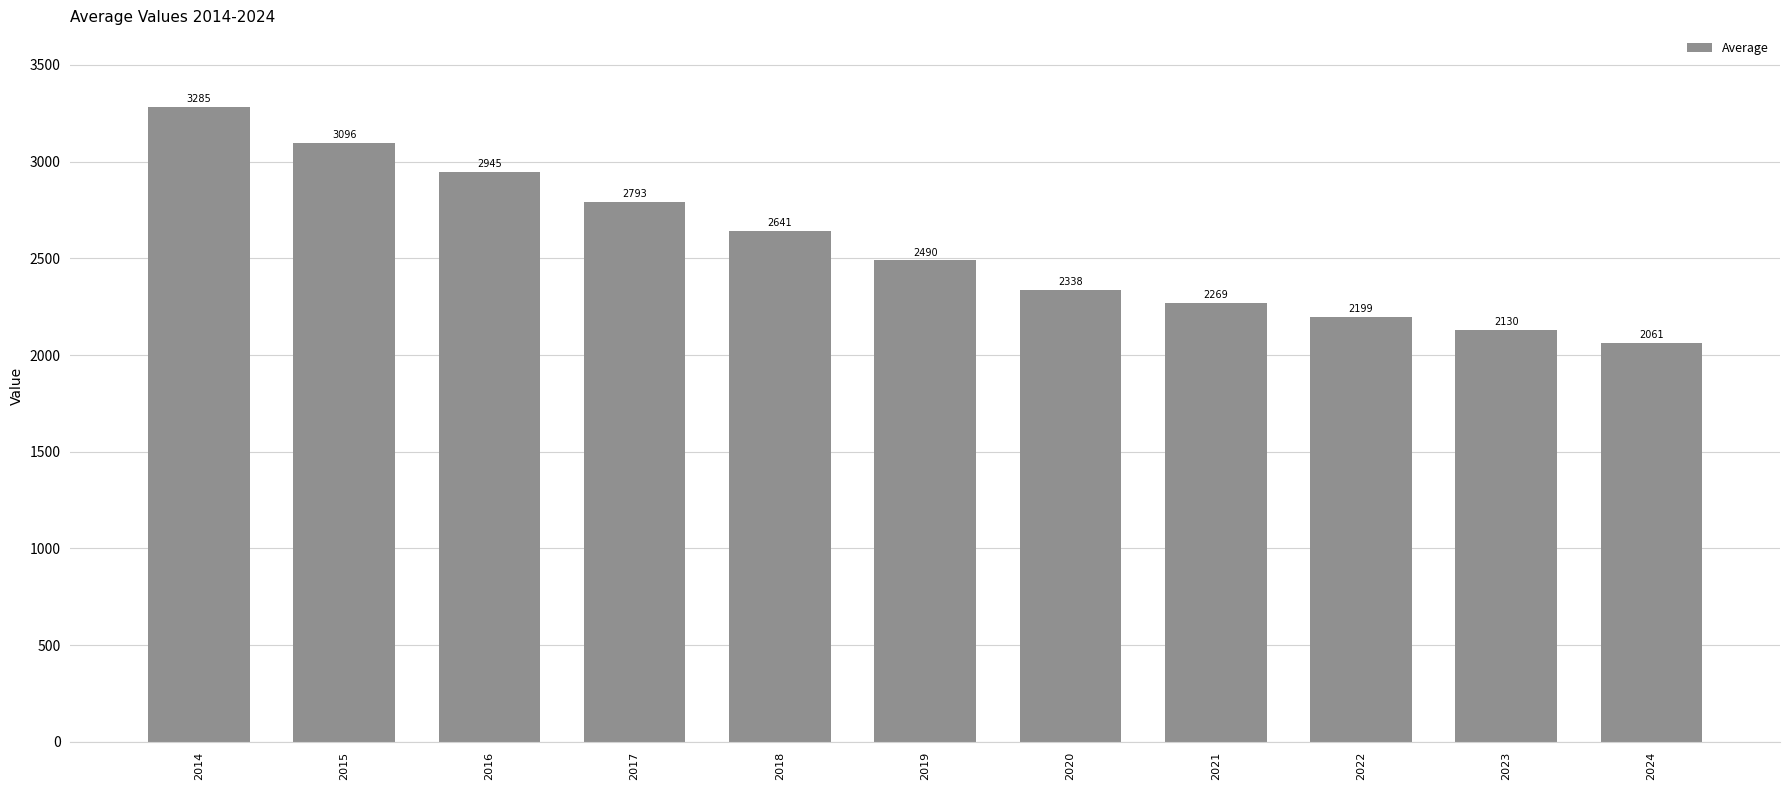

How many bars are there in total?

11